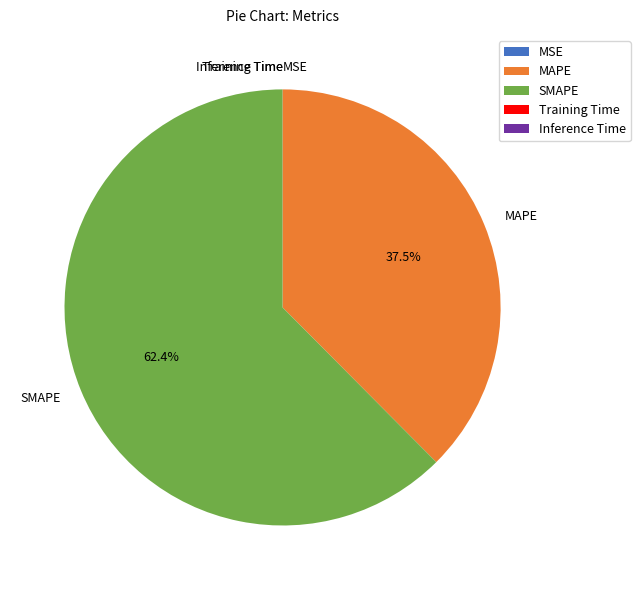

Which slice is the largest?

SMAPE